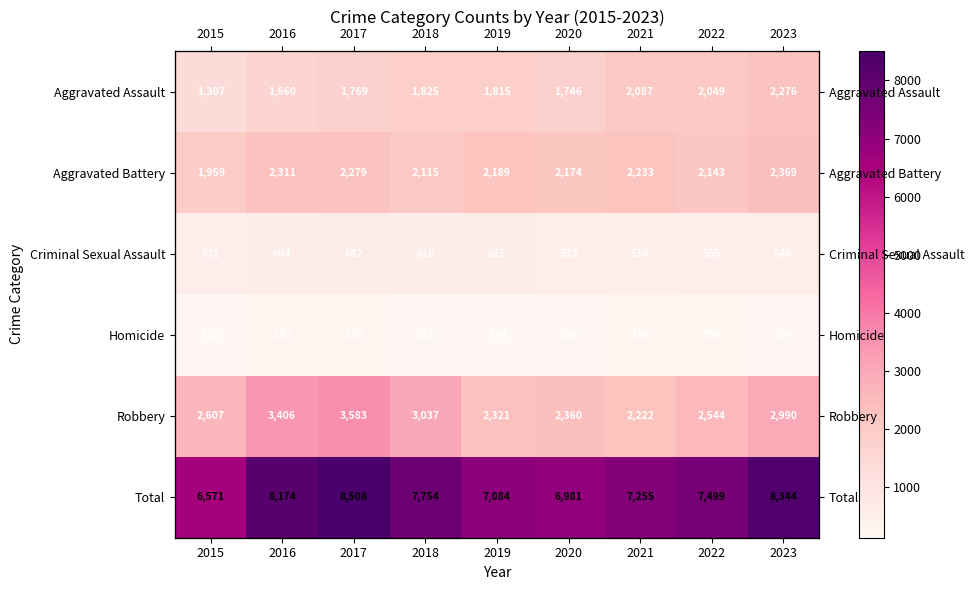

Where is Aggravated Assault nearest to the value 1791?

2017